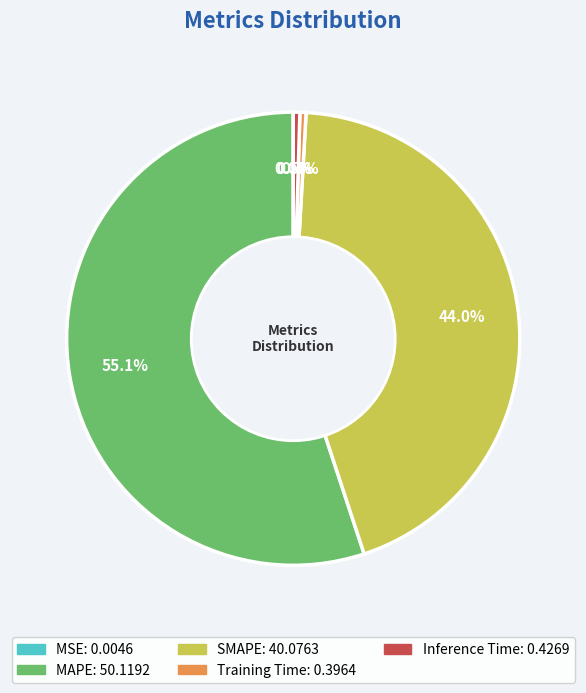

Is there a majority slice in this chart?

Yes